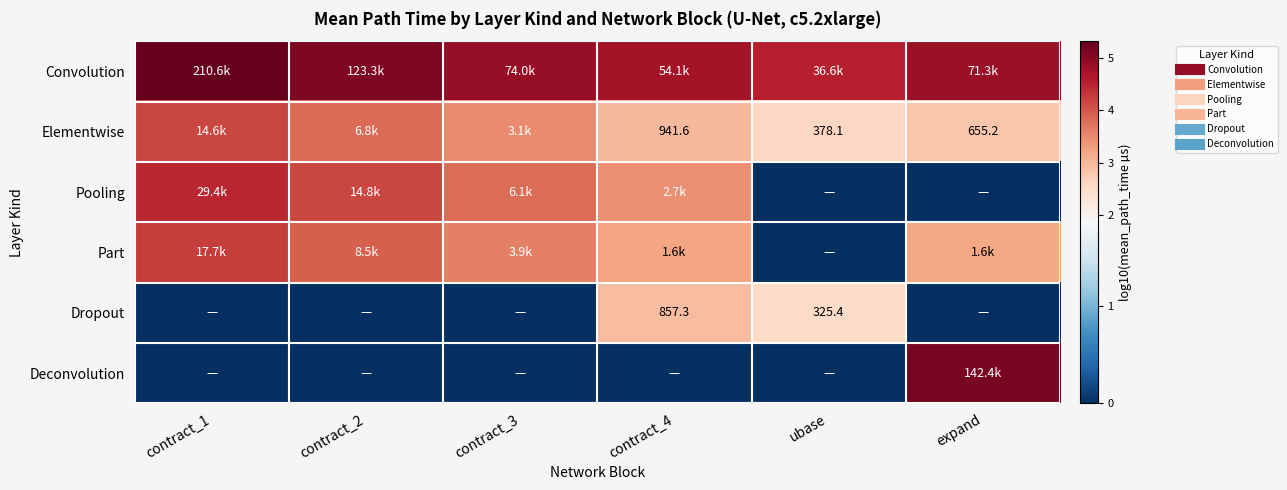

The Deconvolution series shows 0.0 at contract_1. True or false?

True